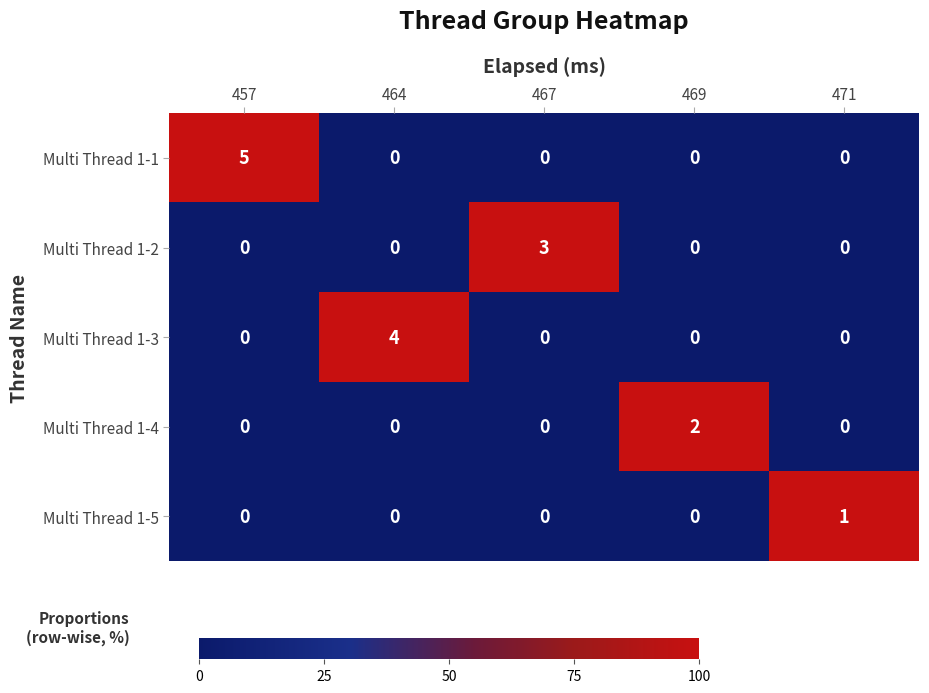

Reading right to left, what are all the values shown in this chart?

Multi Thread 1-1: 0	0	0	0	5
Multi Thread 1-2: 0	0	3	0	0
Multi Thread 1-3: 0	0	0	4	0
Multi Thread 1-4: 0	2	0	0	0
Multi Thread 1-5: 1	0	0	0	0